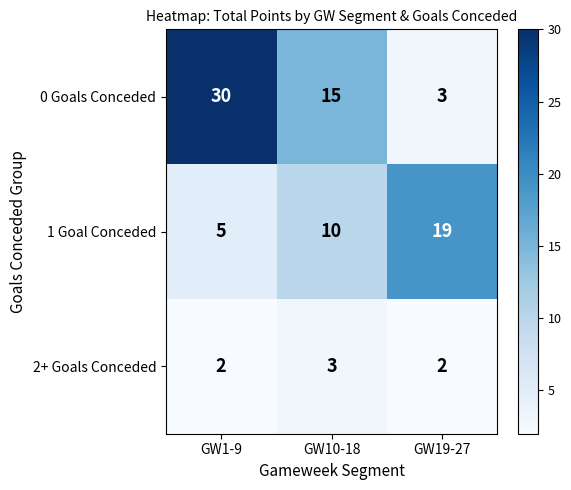

What is the difference between the second highest and minimum values in the 0 Goals Conceded series?

12